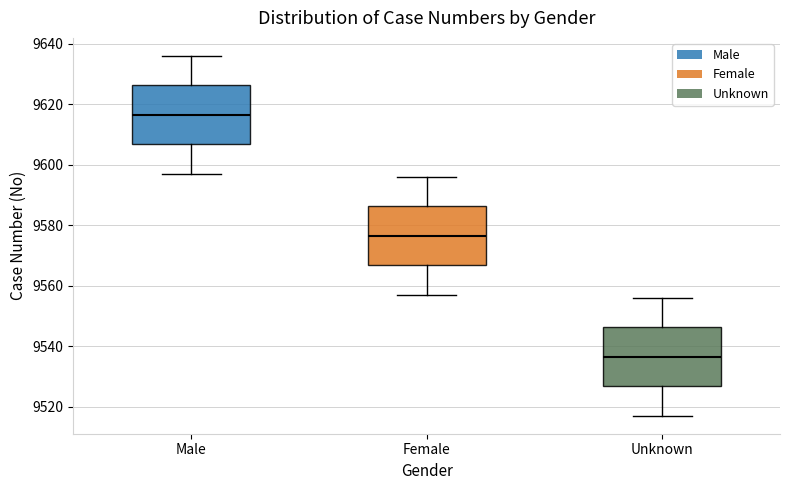

Where is the upper edge of the box for Female on the y-axis? The values are not printed on the chart, so give them approximately, as read against the axis.

9586